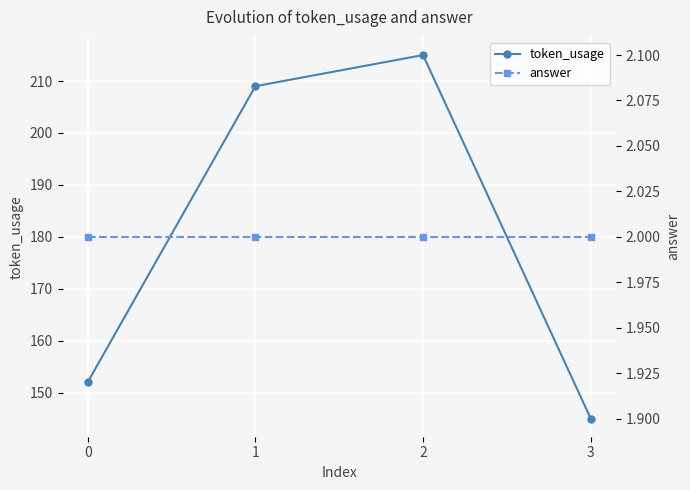

The answer series shows 2 at 0. True or false?

True